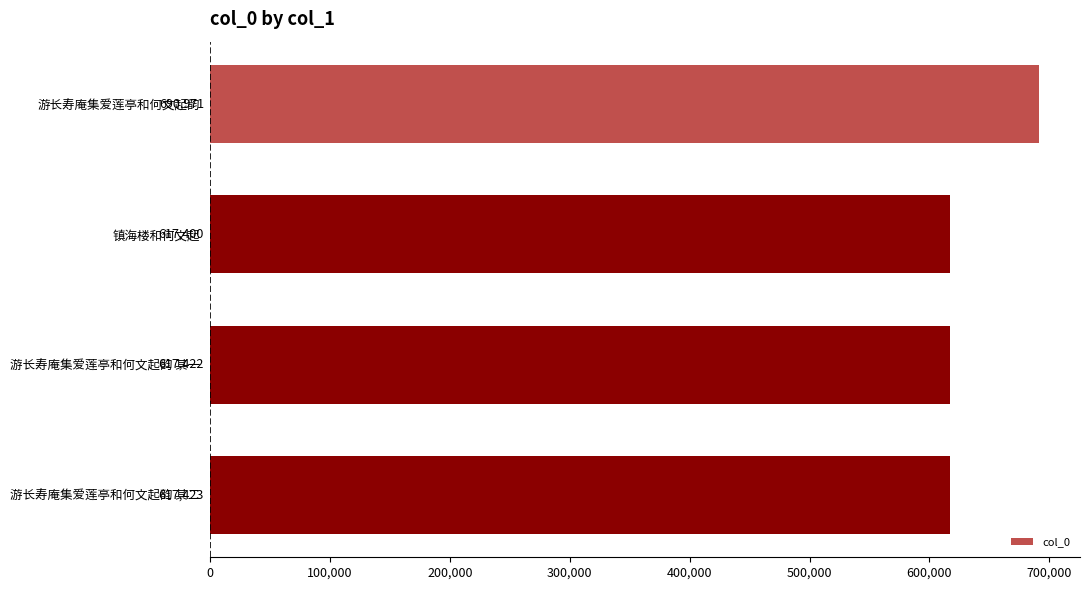

Reading bottom to top, what are all the values shown in this chart?

617423	617422	617400	690971